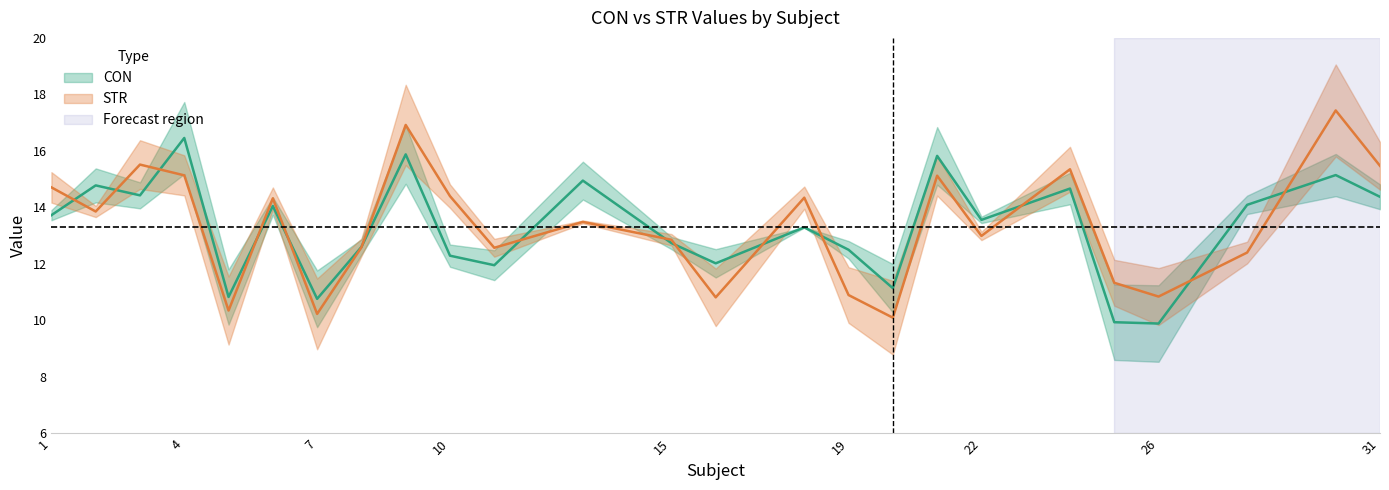

What is the difference between the CON values at 13 and 10?

2.7